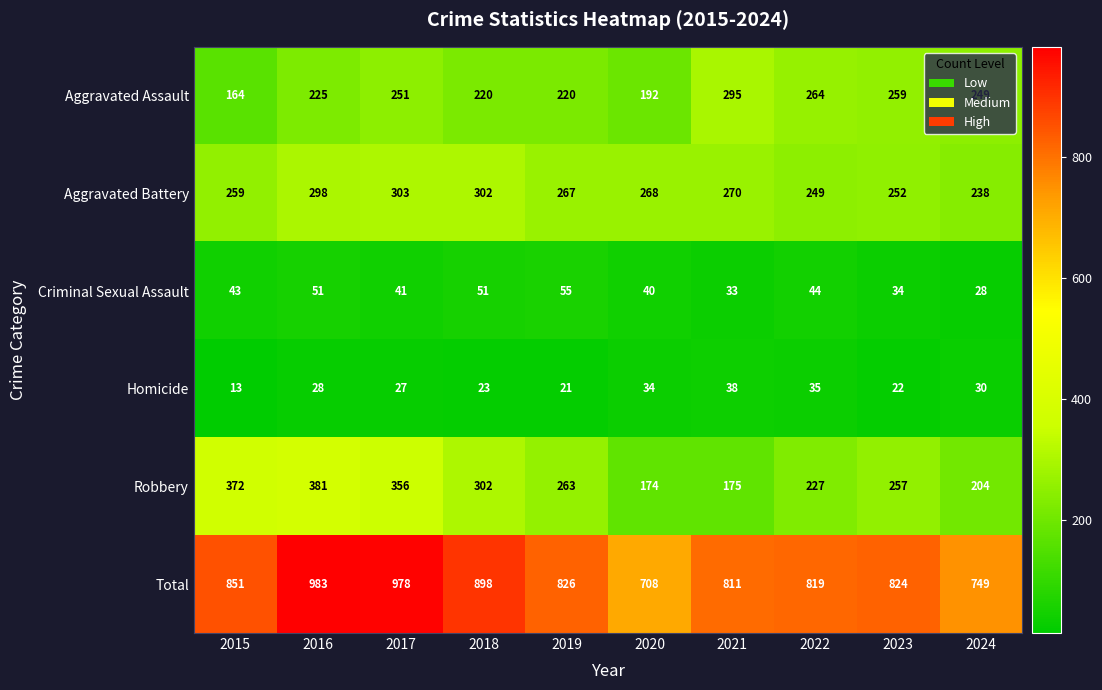

What is the approximate value of Homicide at 2018, to the nearest 5?

25